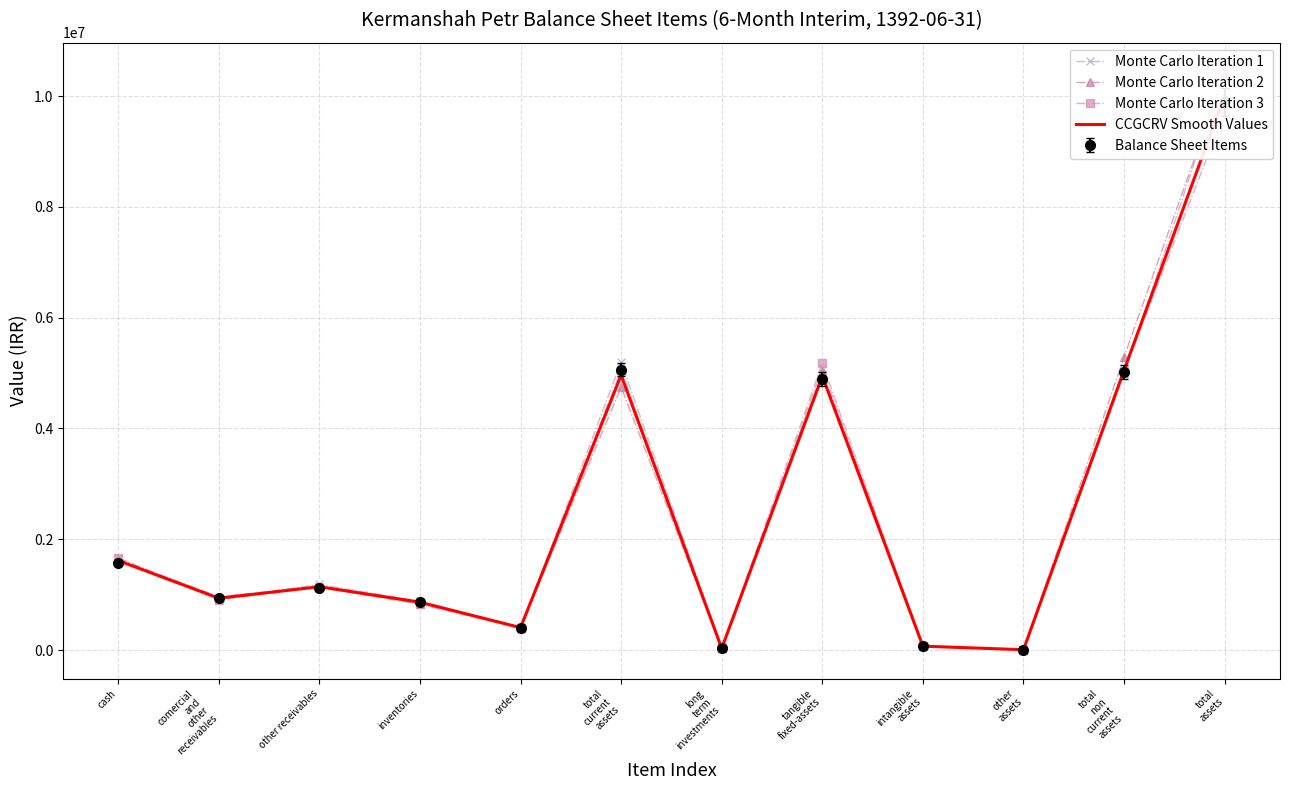

What is the total value across all series at total
current
assets?

19963249.7